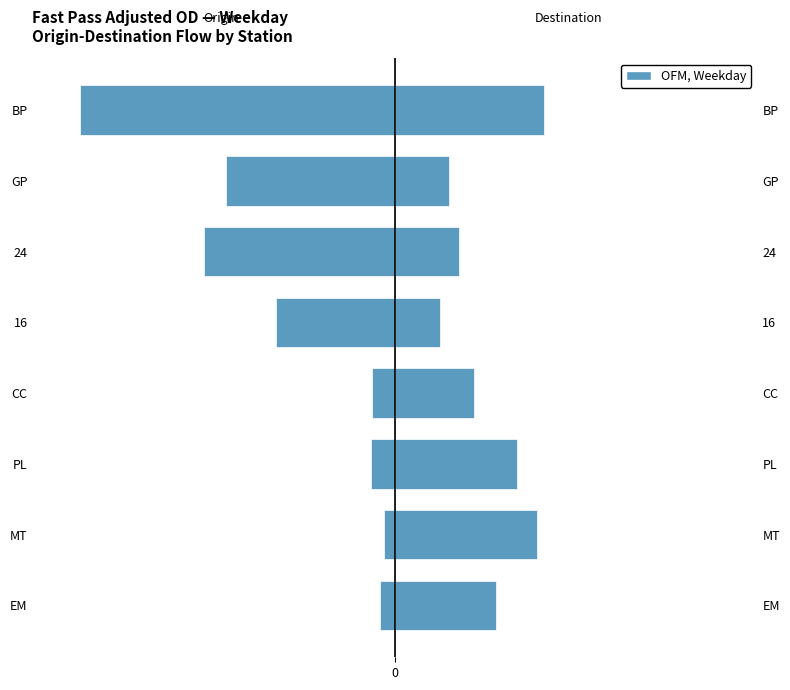

Is the value of Destination (CC+16+24) at MT greater than the value of Origin (EM+MT+PL) at 24?

Yes